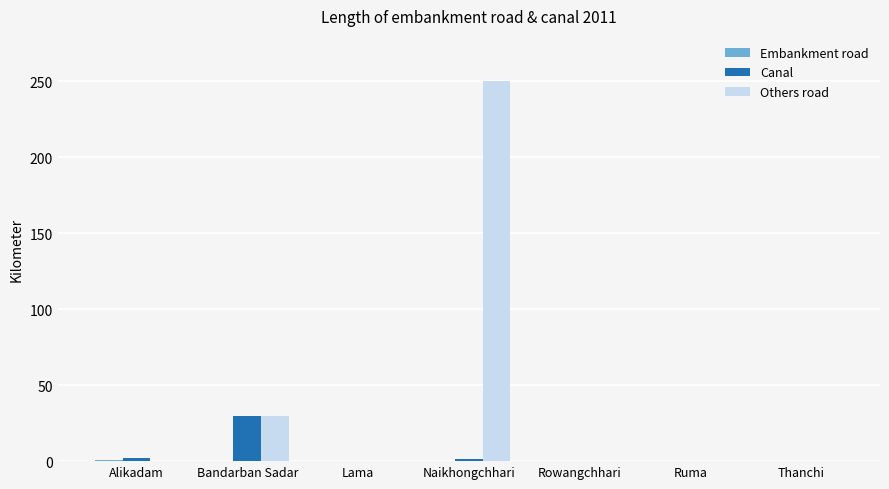

Between Alikadam and Naikhongchhari, which series saw the biggest shift?

Others road